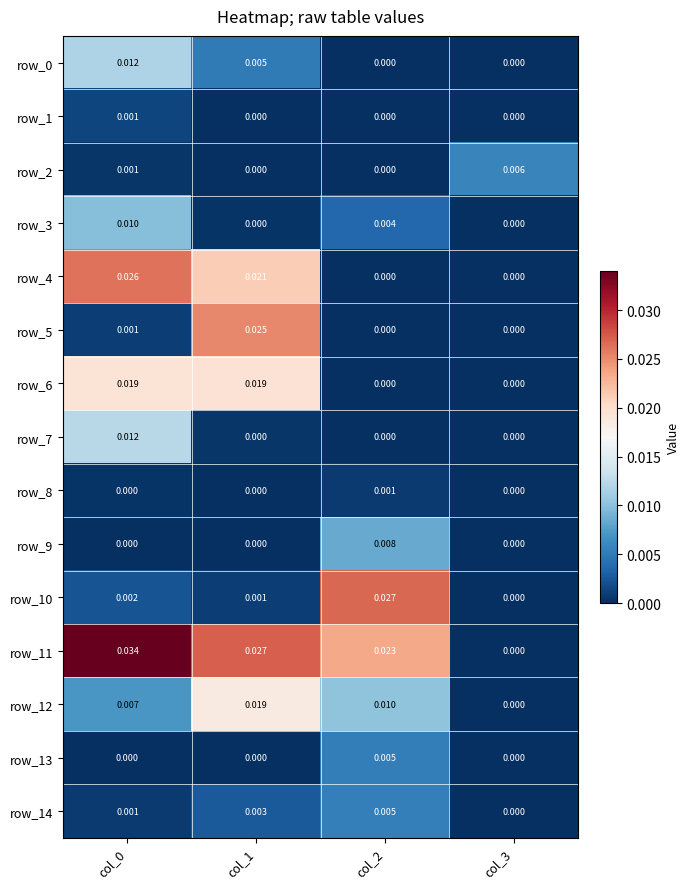

The row_14 series shows 0.0 at col_2. True or false?

True